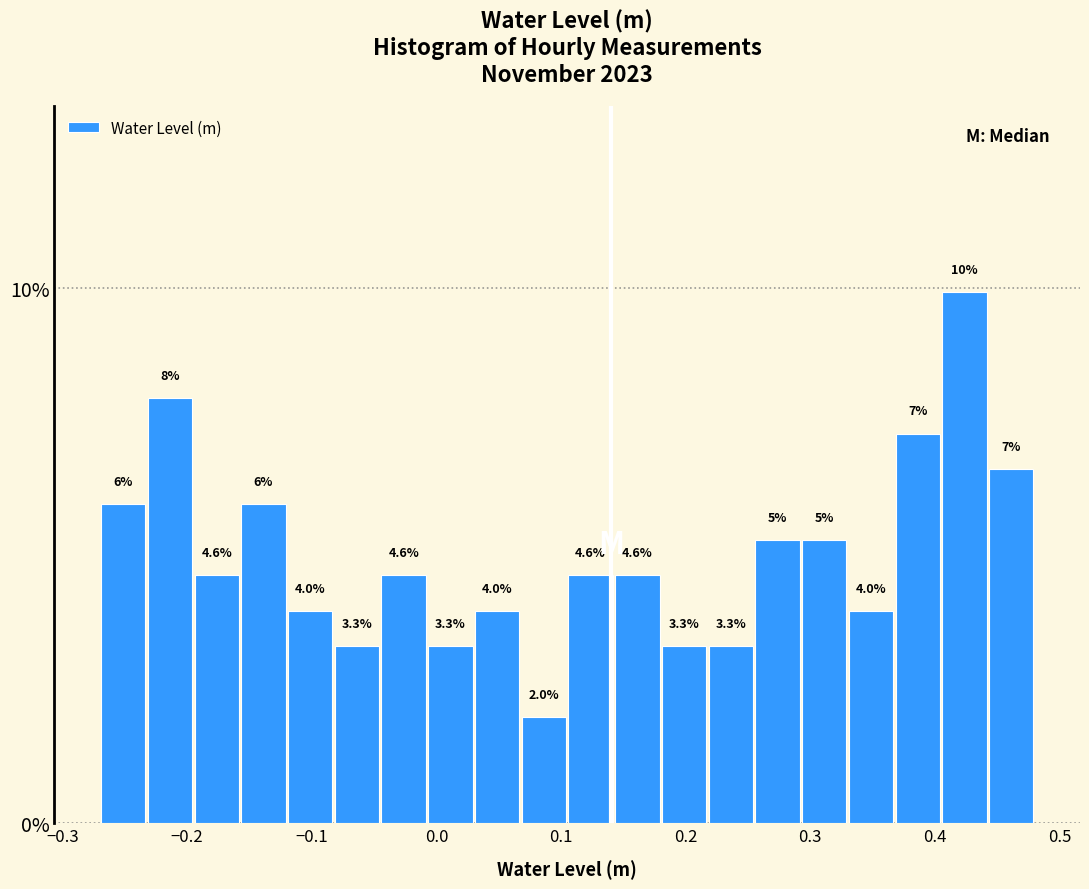

Read against the x-axis, roughly where is the centre of the tallest bar?

0.42